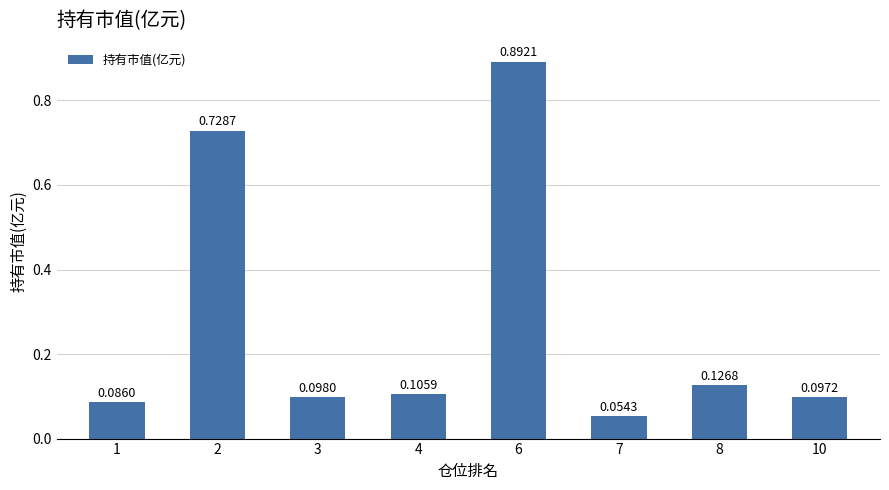

At which category does the chart reach its peak across all series?

6